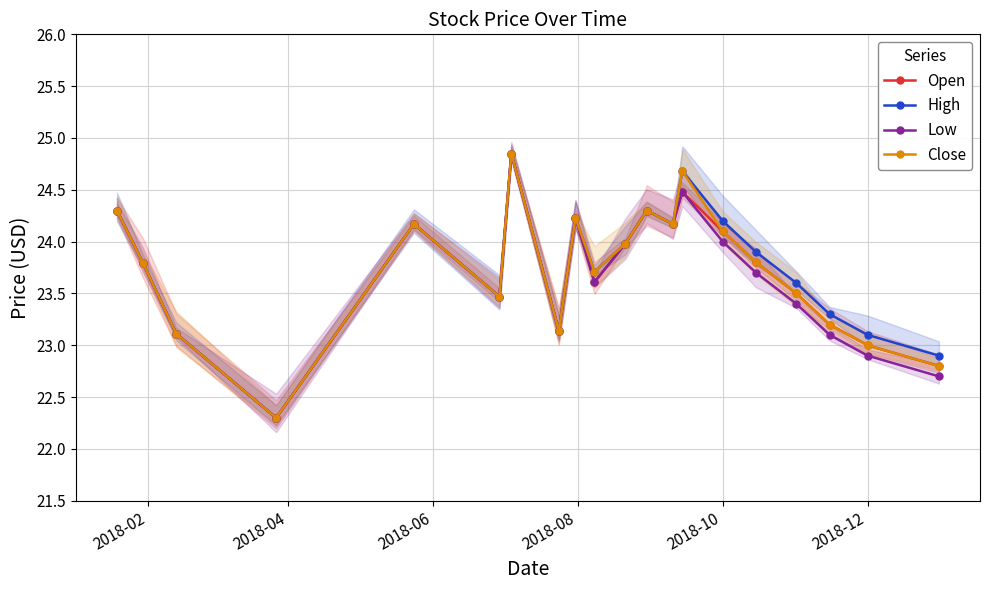

True or false: Low and Close cross at least once.

False